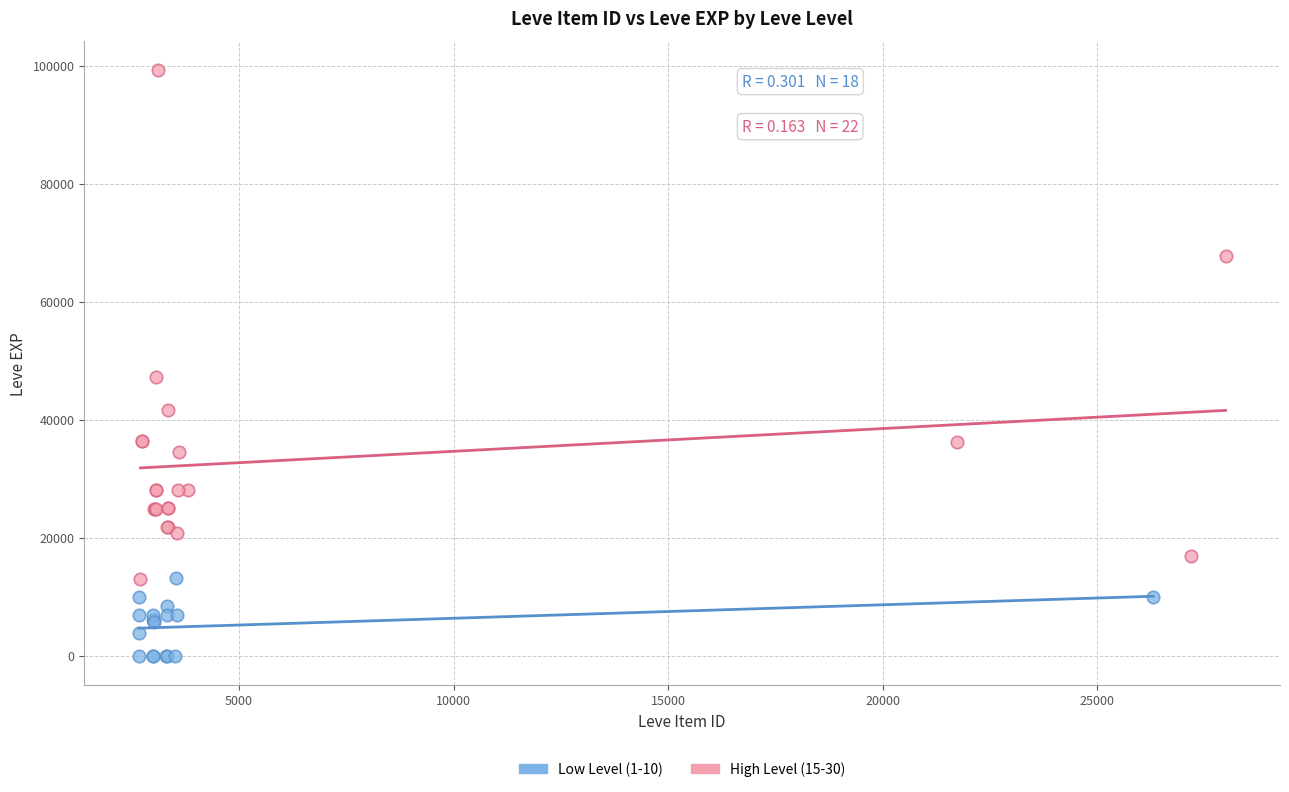

Which series contains the highest Y value?

High Level (15-30)